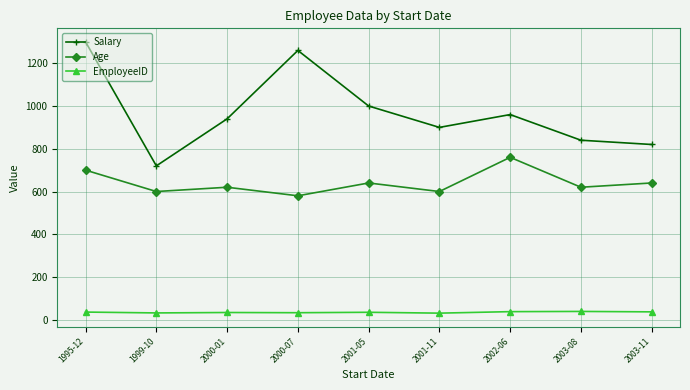

True or false: EmployeeID and Age intersect in this chart.

False